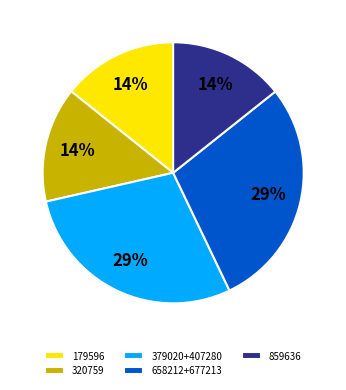

Do 320759 and 379020+407280 together represent more than half of the pie?

No